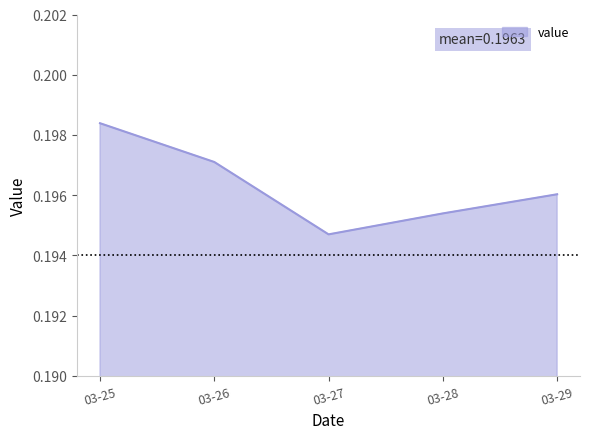

Which category has the highest value across all series?

03-25